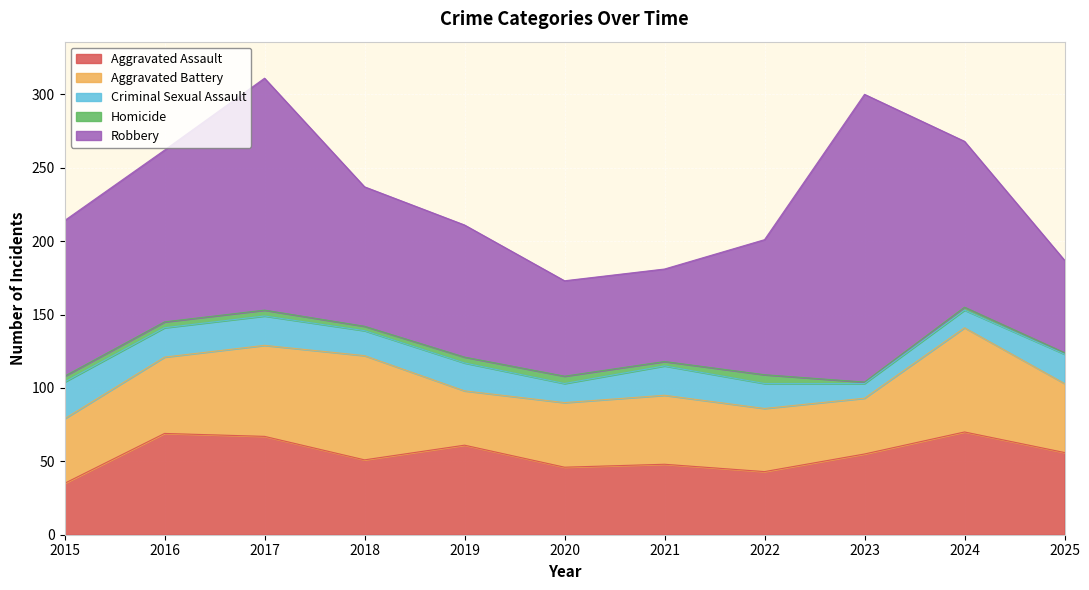

What are all the series names shown in the legend?

Aggravated Assault, Aggravated Battery, Criminal Sexual Assault, Homicide, Robbery